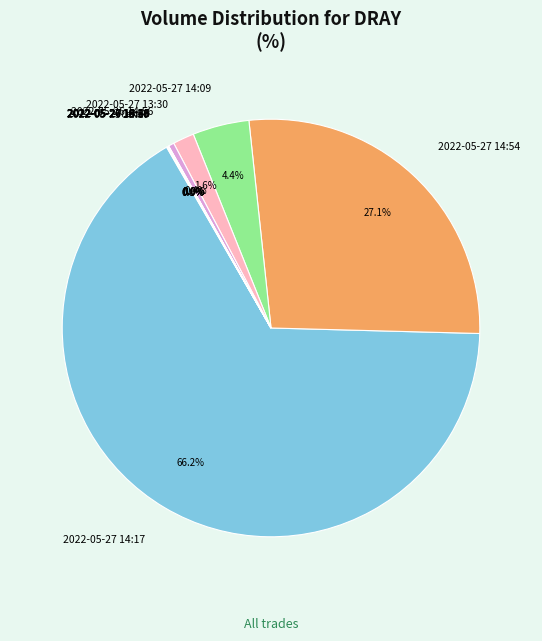

To the nearest percent, what is the difference between the largest and smallest slice percentages?

66%